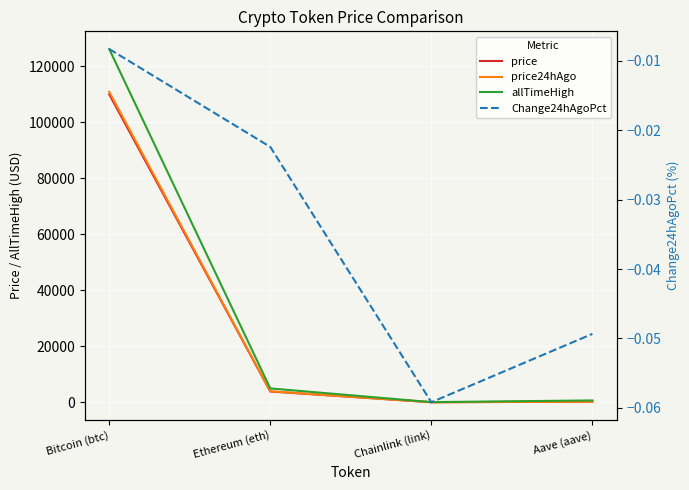

What is the sum of the allTimeHigh values at Aave (aave) and Bitcoin (btc)?

126741.7